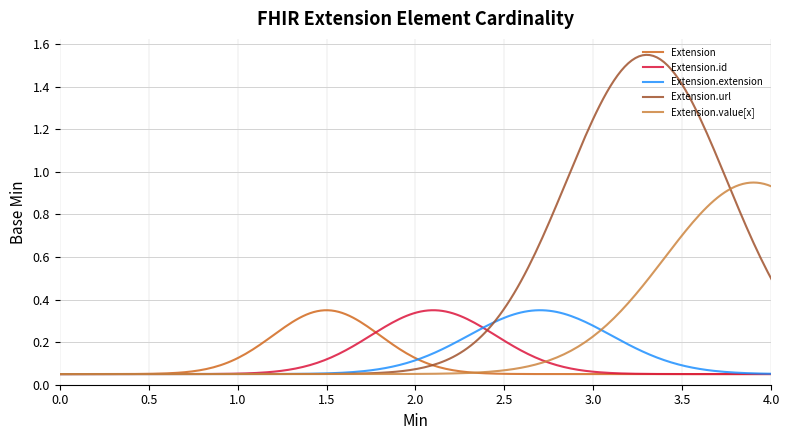

Which series has the largest range (max minus min)?

Extension.url